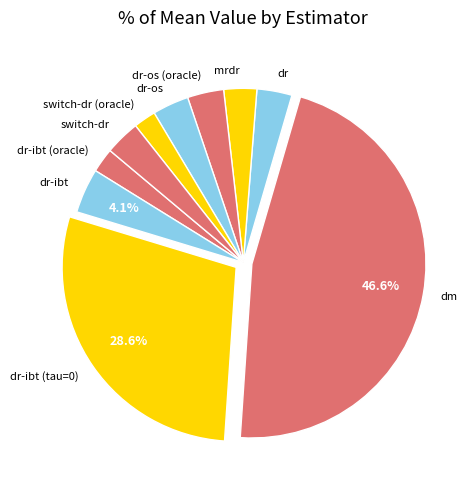

Do switch-dr (oracle) and dr-os (oracle) together represent more than half of the pie?

No